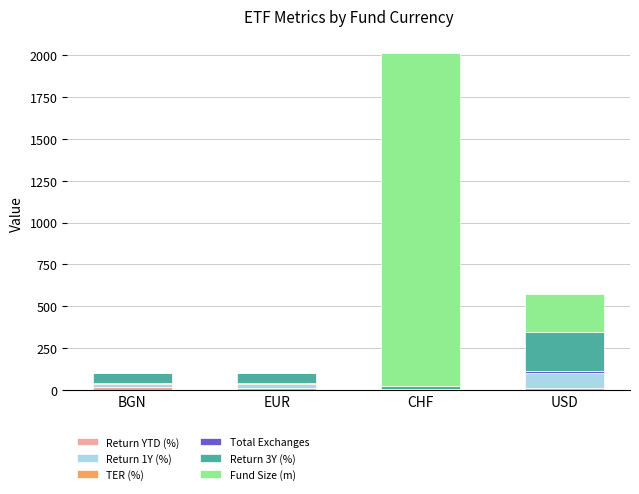

Are the bars grouped side by side (vs. stacked)?

No